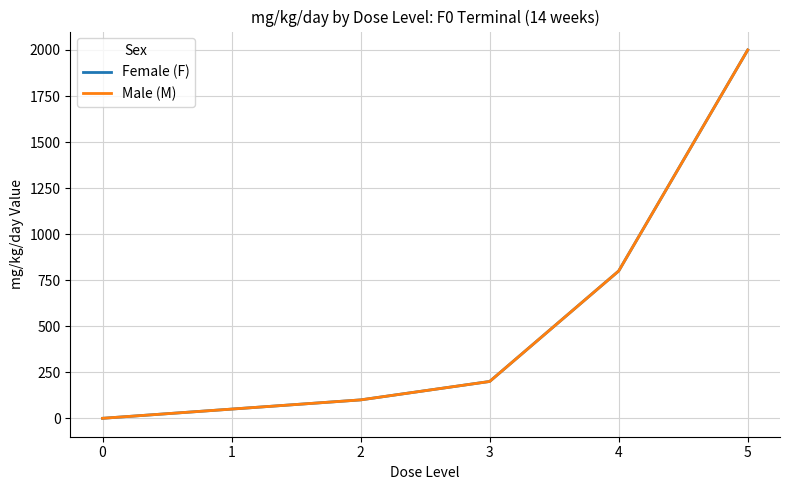

Does the chart display data point markers on the line(s)?

No